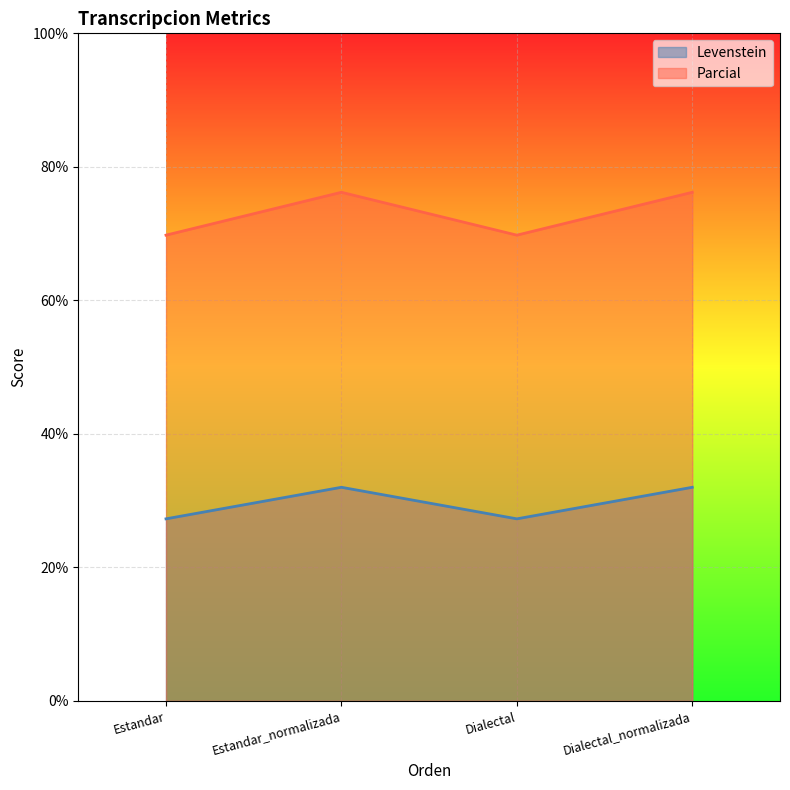

At Dialectal_normalizada, list the series in order from smallest to largest.

Levenstein, Parcial